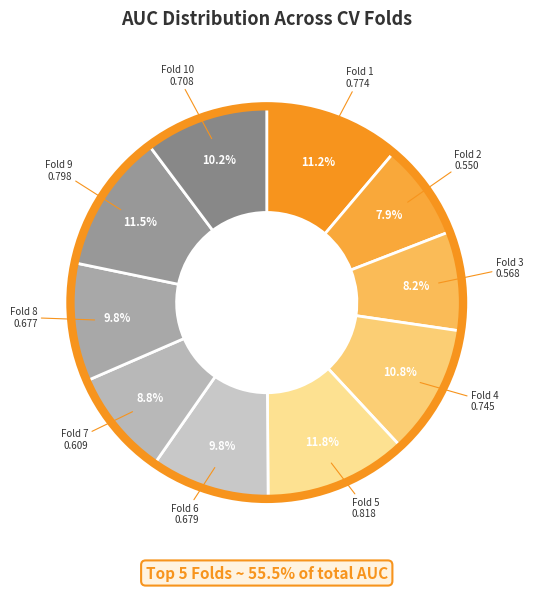

To the nearest percent, what portion does 1 represent?

11%